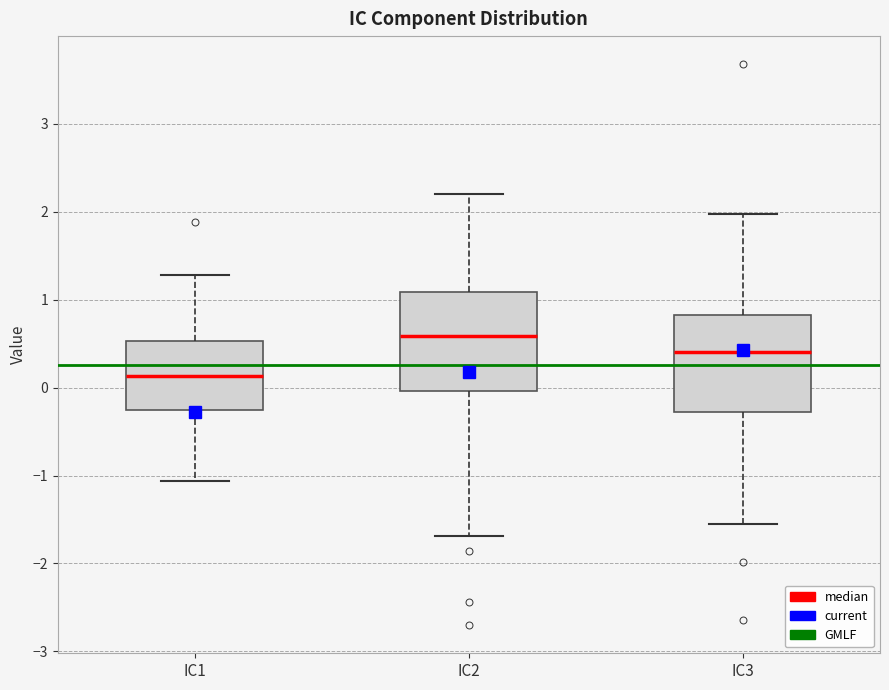

Where does the lower whisker of the box for IC1 end on the y-axis? The values are not printed on the chart, so give them approximately, as read against the axis.

-1.1